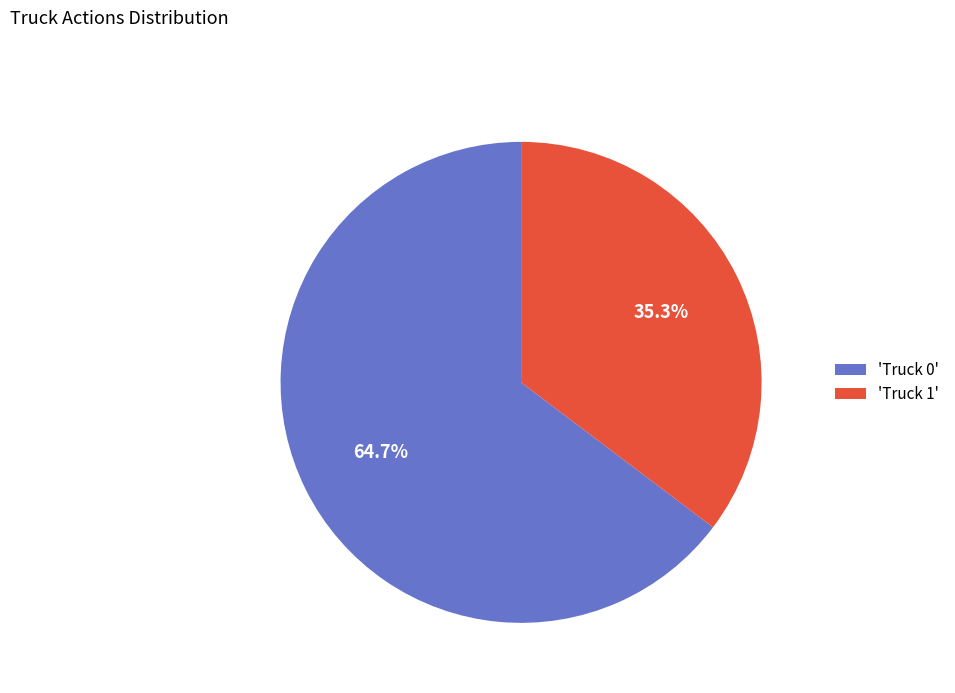

What is the smallest slice in the pie chart?

'Truck 1'